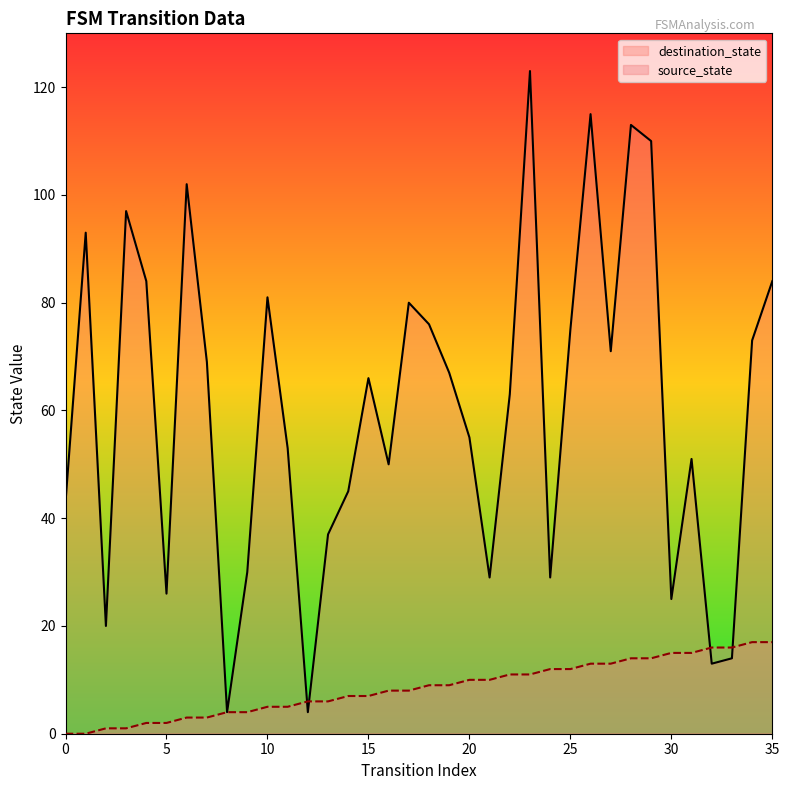

How many times do destination_state and source_state cross each other?

4